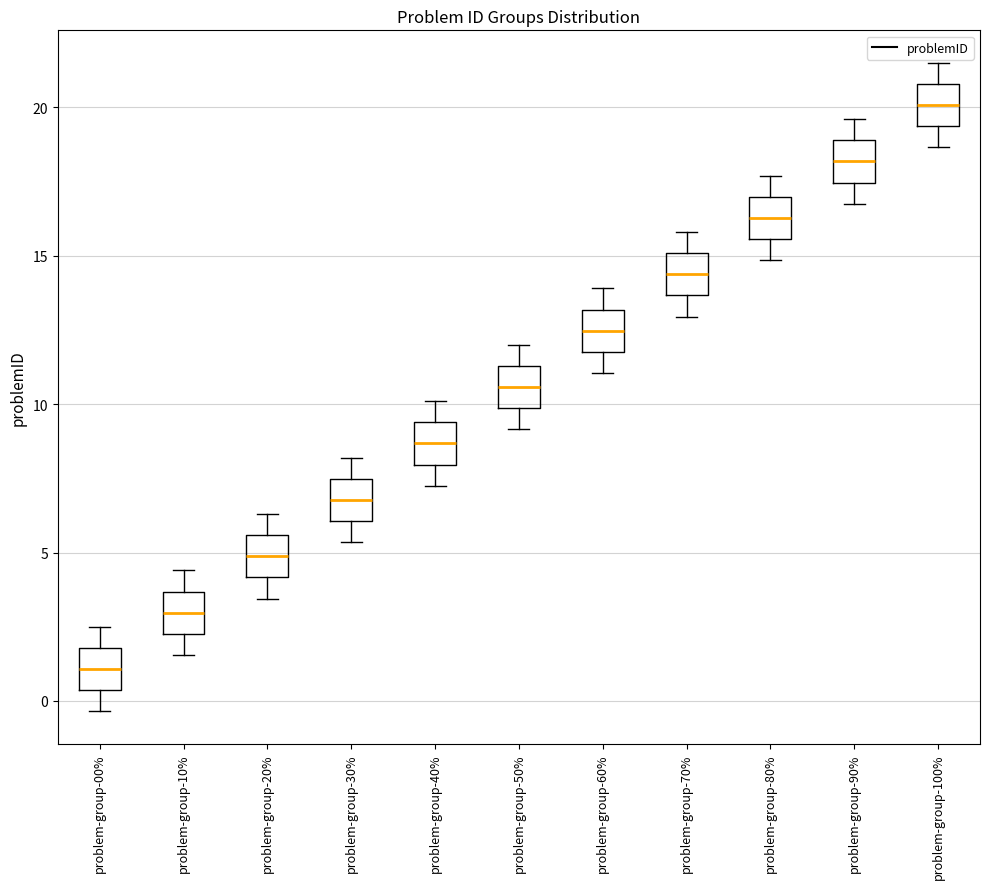

Reading left to right, transcribe this box plot: for each box, give where its median line is, the range the box spans, and where its two whiskers end, as read against the y-axis. The values are not printed on the chart, so give them approximately, as read against the axis.

problem-group-00%: median 1.0, box 0.5 to 2.0, whiskers -0.5 to 2.5
problem-group-10%: median 3.0, box 2.5 to 3.5, whiskers 1.5 to 4.5
problem-group-20%: median 5.0, box 4.0 to 5.5, whiskers 3.5 to 6.5
problem-group-30%: median 7.0, box 6.0 to 7.5, whiskers 5.5 to 8.0
problem-group-40%: median 8.5, box 8.0 to 9.5, whiskers 7.5 to 10.0
problem-group-50%: median 10.5, box 10.0 to 11.5, whiskers 9.0 to 12.0
problem-group-60%: median 12.5, box 12.0 to 13.0, whiskers 11.0 to 14.0
problem-group-70%: median 14.5, box 13.5 to 15.0, whiskers 13.0 to 16.0
problem-group-80%: median 16.5, box 15.5 to 17.0, whiskers 15.0 to 17.5
problem-group-90%: median 18.0, box 17.5 to 19.0, whiskers 17.0 to 19.5
problem-group-100%: median 20.0, box 19.5 to 21.0, whiskers 18.5 to 21.5